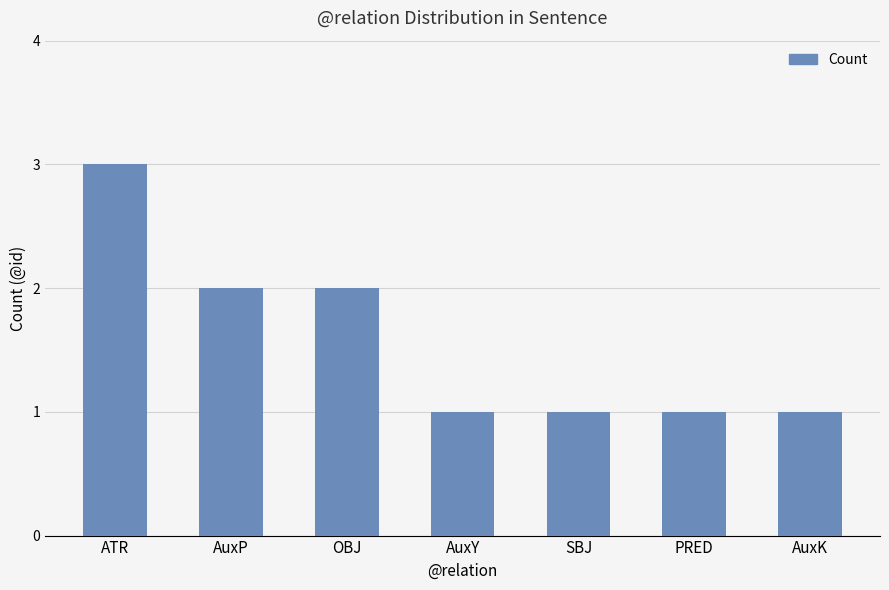

What is the sum of the values at ATR and AuxP?

5